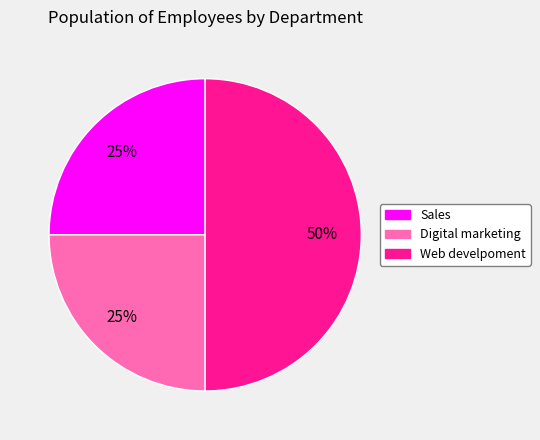

What percentage is the Digital marketing slice, to the nearest percent?

25%